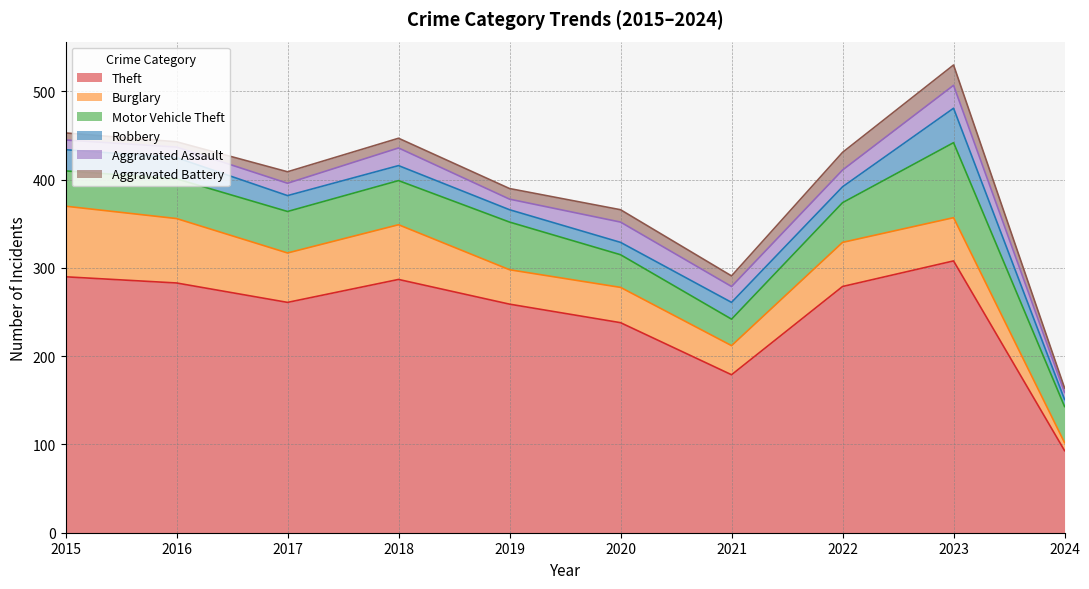

Which series changed the most between 2017 and 2020?

Theft